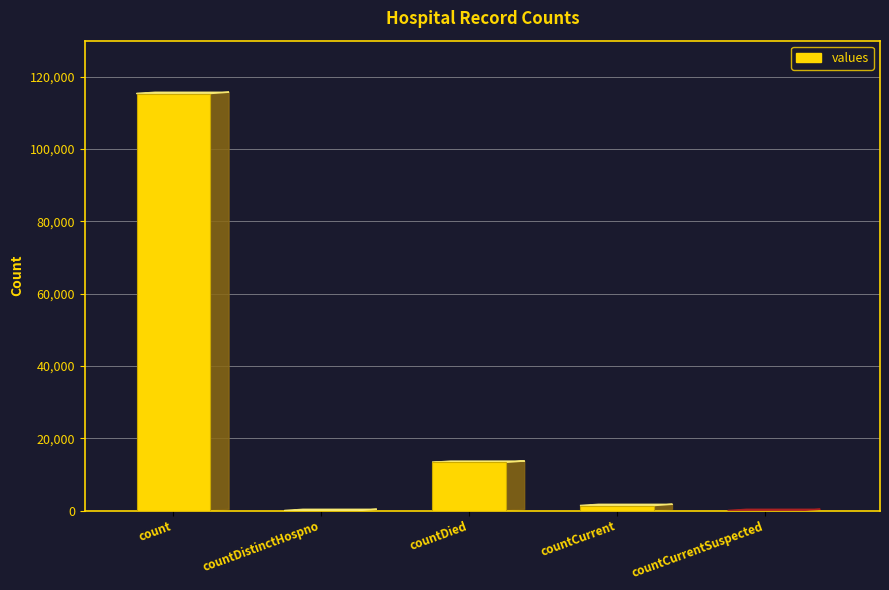

At which label does the data first exceed 1383?

count